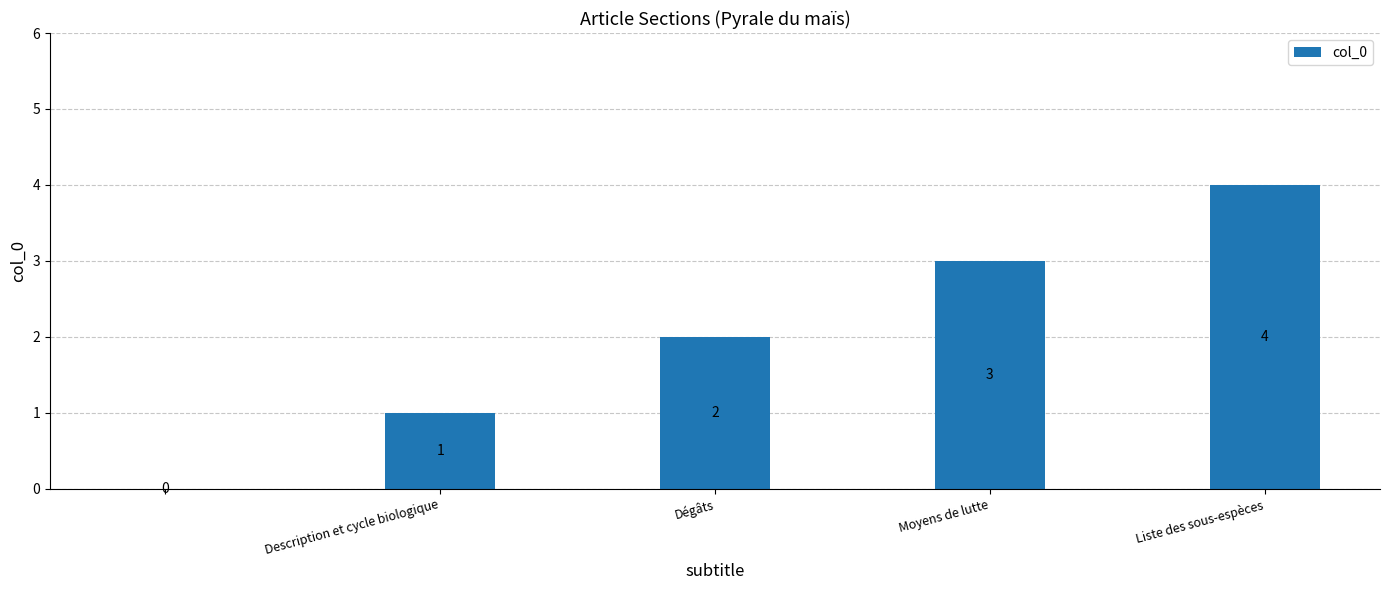

What is the sum of all values?

10